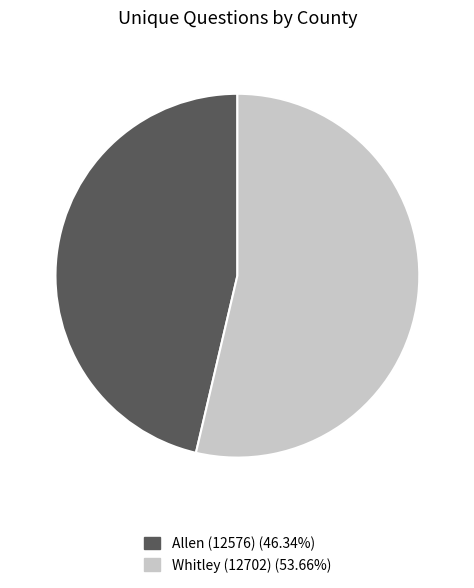

Which slice is the largest?

Whitley (12702)